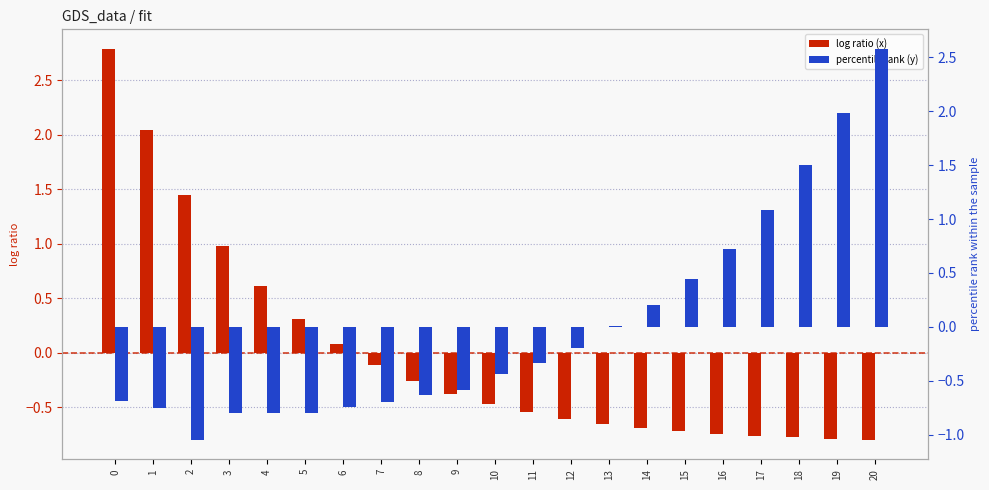

What is the difference between the percentile rank (y) values at 10 and 19?

2.4